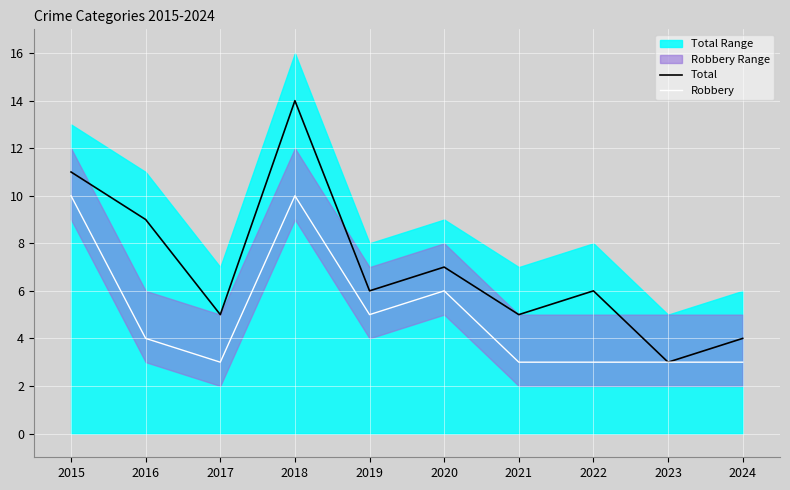

The Robbery series shows 1 at 2024. True or false?

False